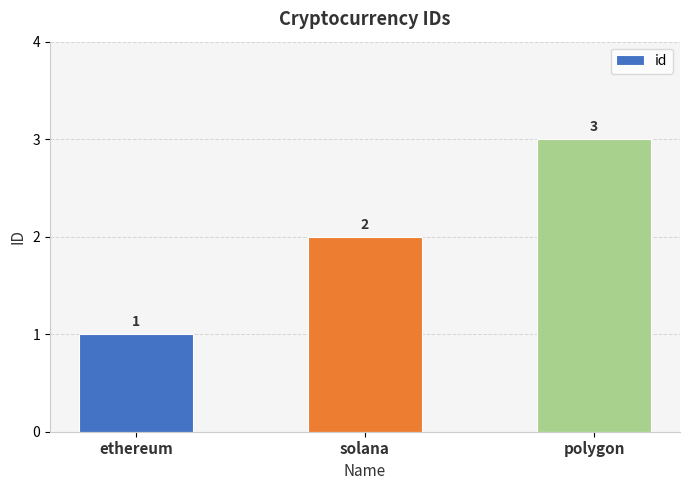

Reading left to right, transcribe all the data shown in this chart.

ethereum=1	solana=2	polygon=3